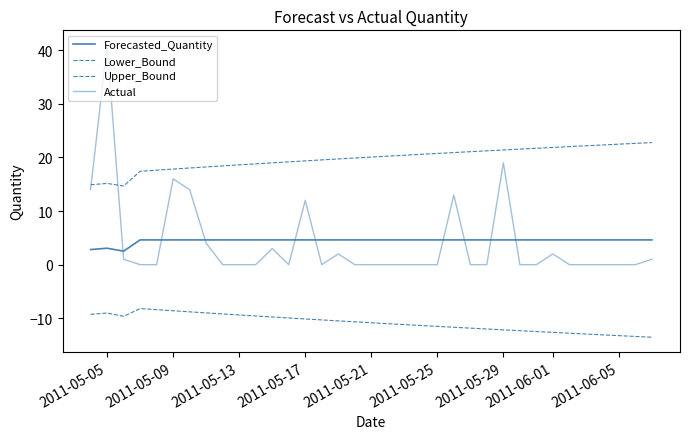

True or false: Actual and Upper_Bound intersect in this chart.

True